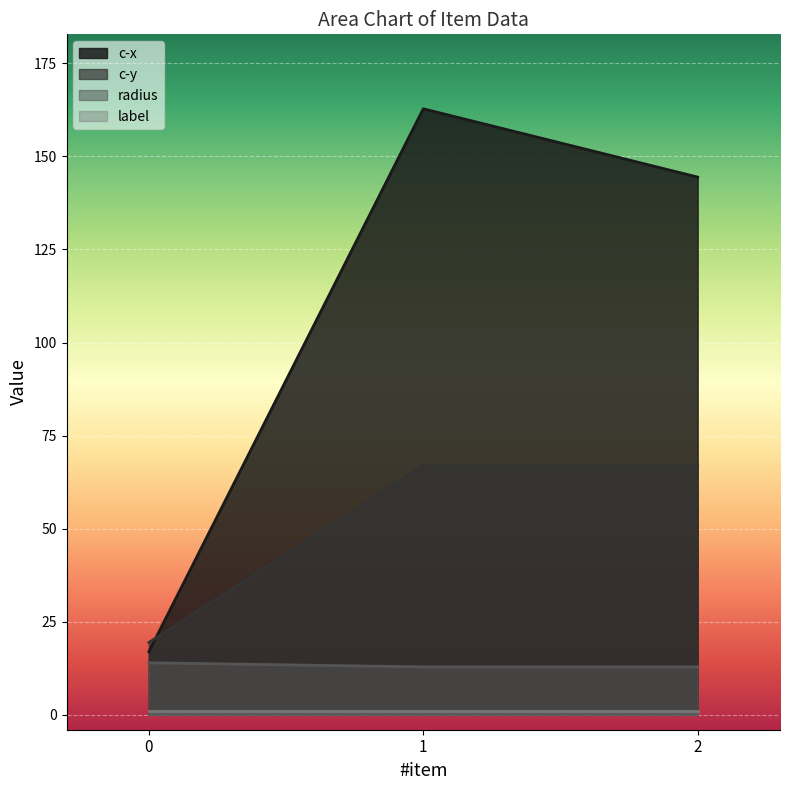

What is the difference between the maximum and minimum values in the c-x series?

145.8